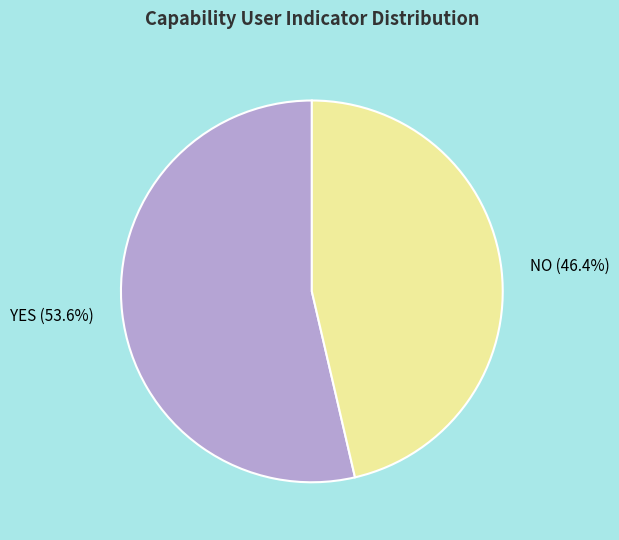

Is there a majority slice in this chart?

Yes